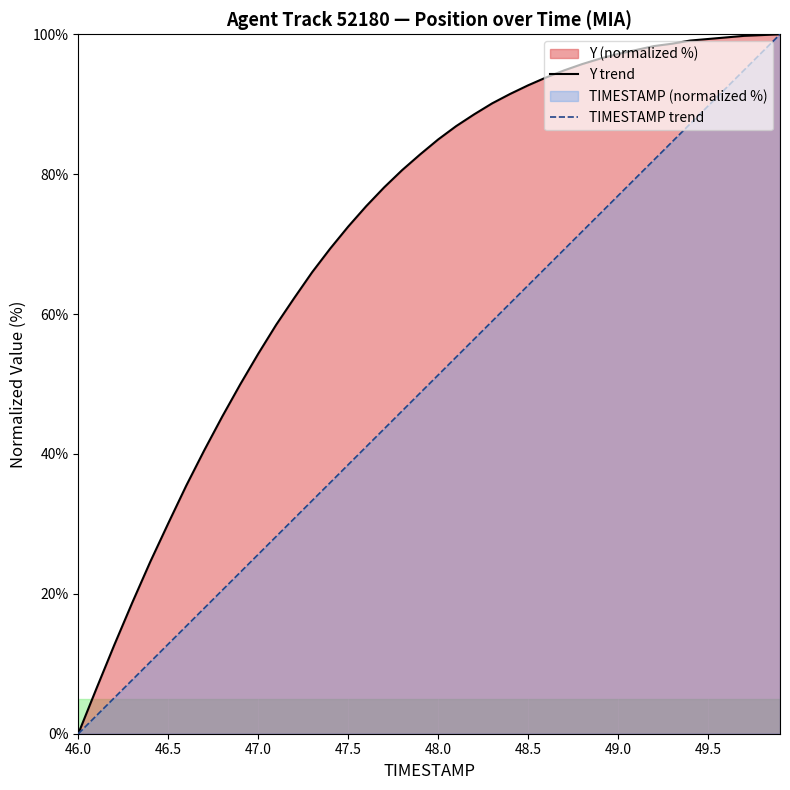

True or false: TIMESTAMP trend has more than 2 points higher than both neighbors.

False